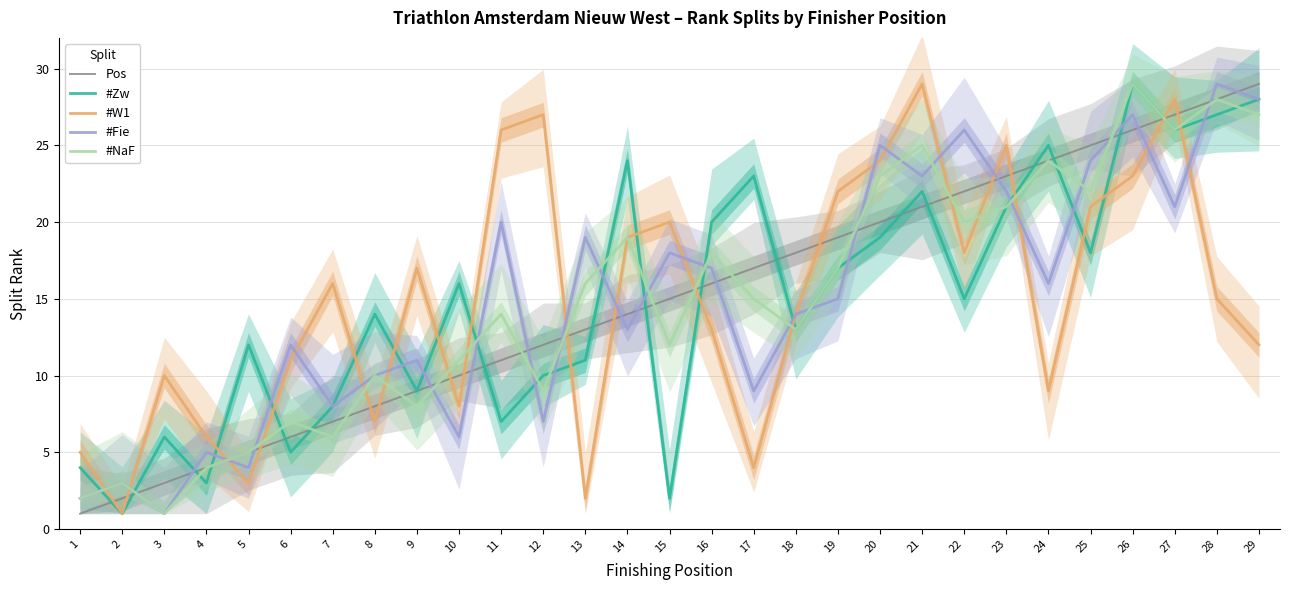

What is the average value of the #Zw series?

15